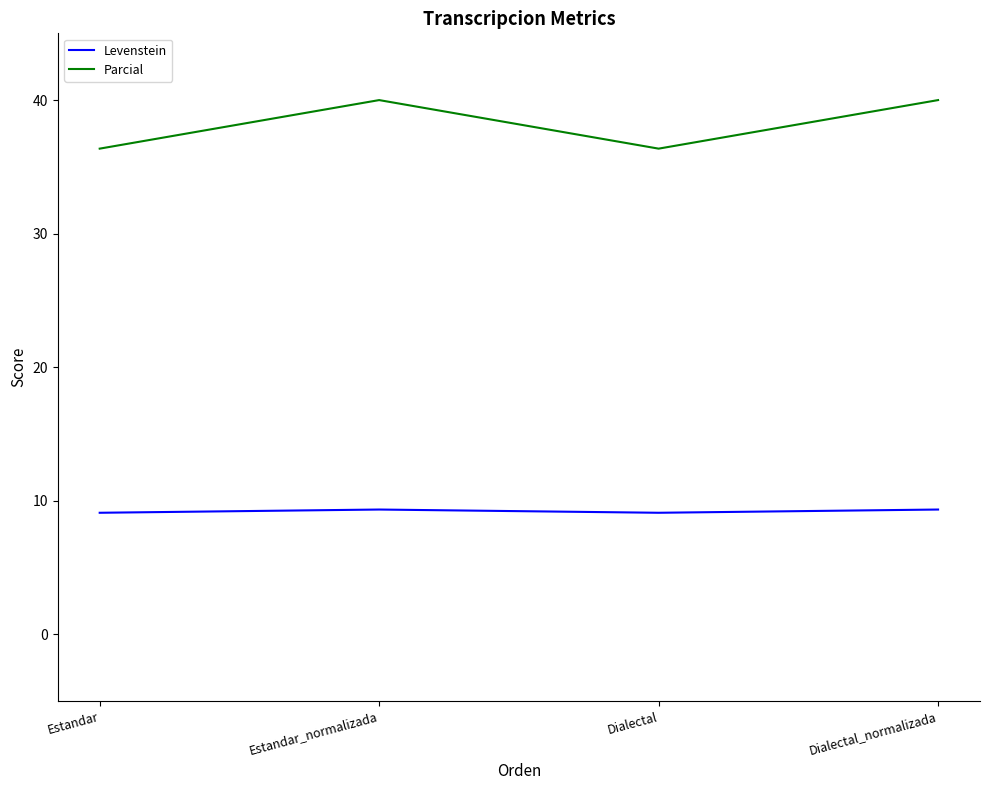

What is the difference between the maximum and second lowest values in the Parcial series?

3.6